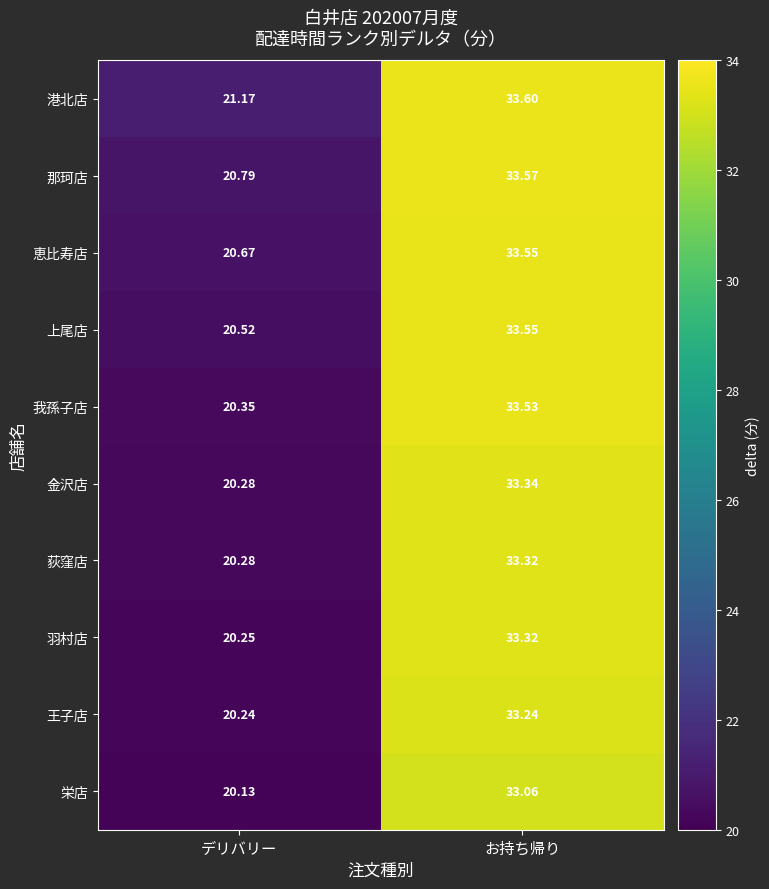

List the labels in order of 我孫子店 value, largest first.

お持ち帰り, デリバリー